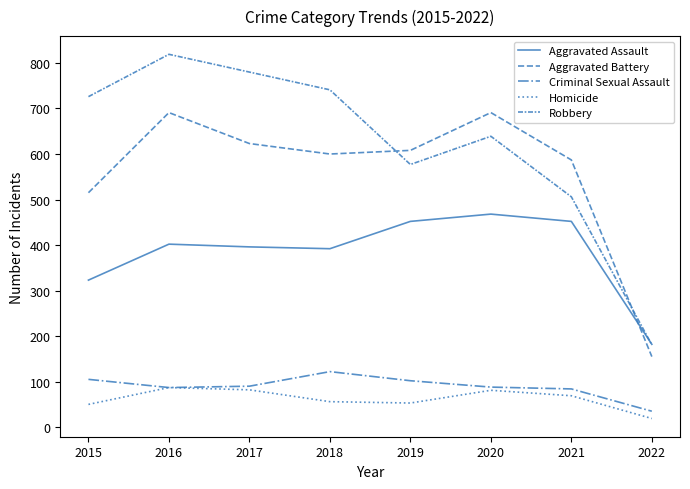

List the series in order of their peak value, lowest first.

Homicide, Criminal Sexual Assault, Aggravated Assault, Aggravated Battery, Robbery